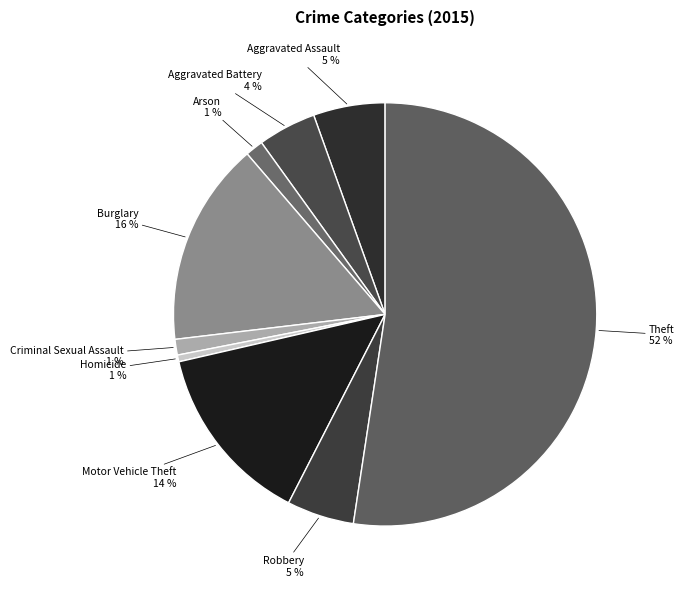

Is it true that Theft is 42% of the pie?

False